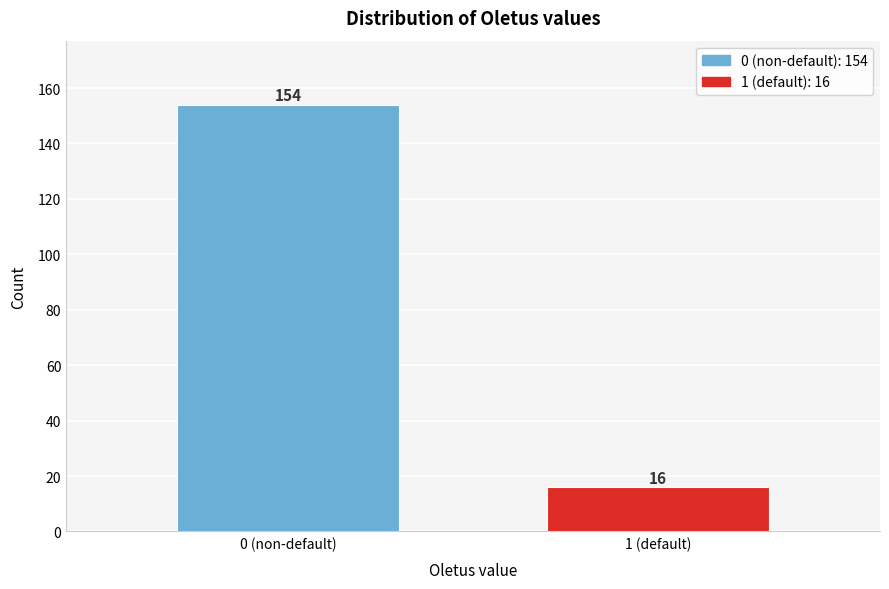

Reading left to right, transcribe all the data shown in this chart.

0 (non-default)=154	1 (default)=16